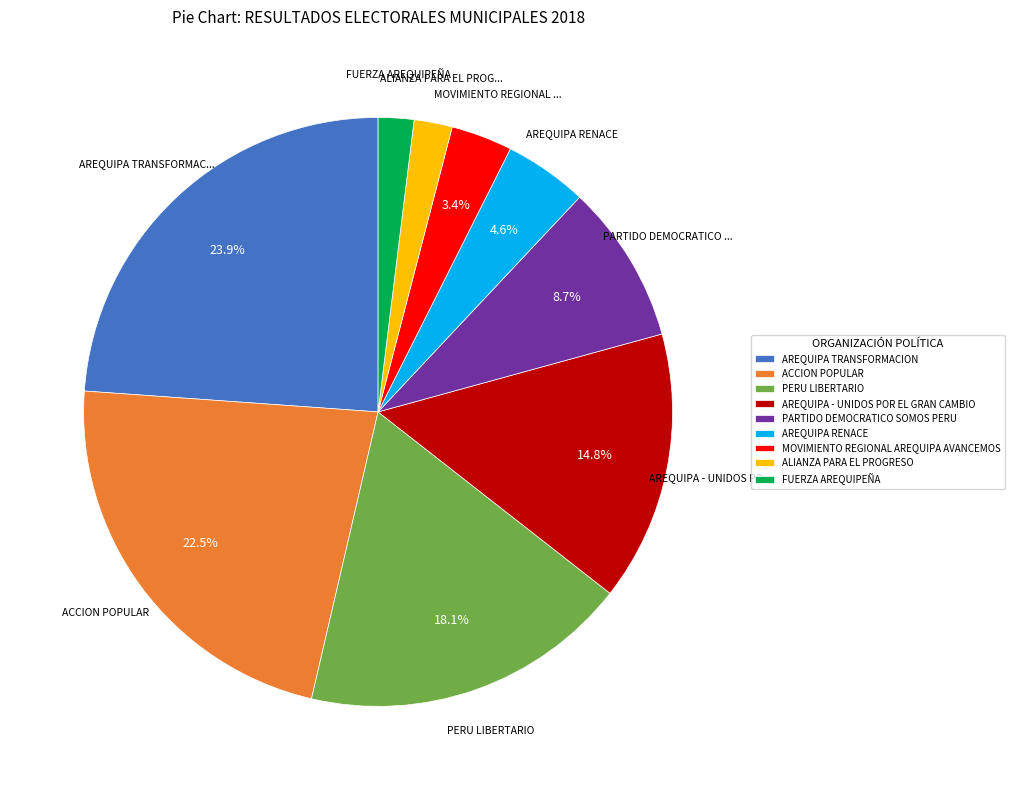

What is the largest slice in the pie chart?

AREQUIPA TRANSFORMACION